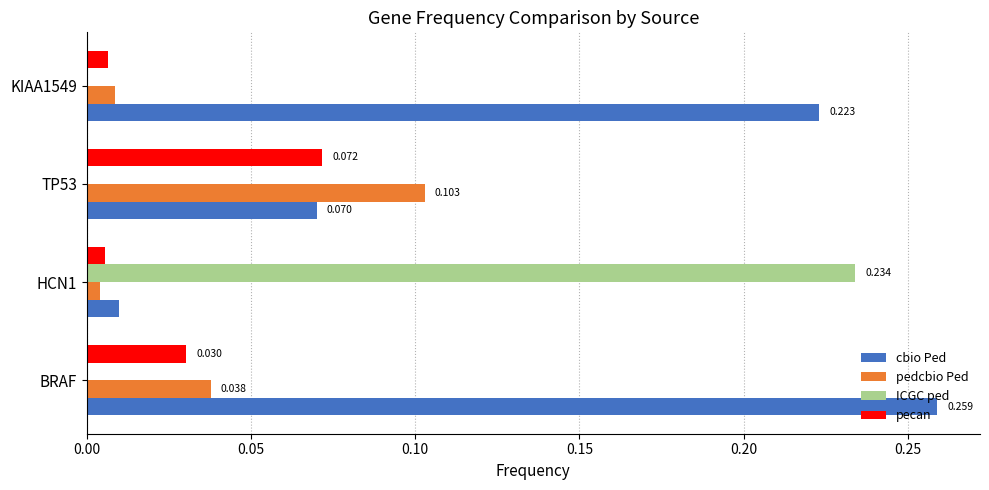

Which series has the largest total across all categories?

cbio Ped